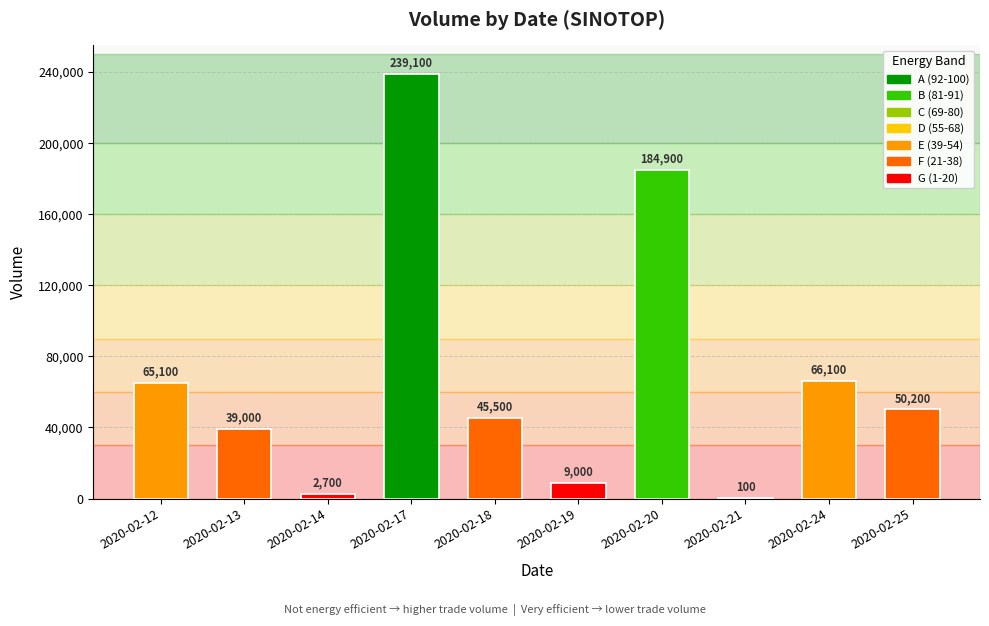

What is the sum of the values at 2020-02-19 and 2020-02-24?

75100